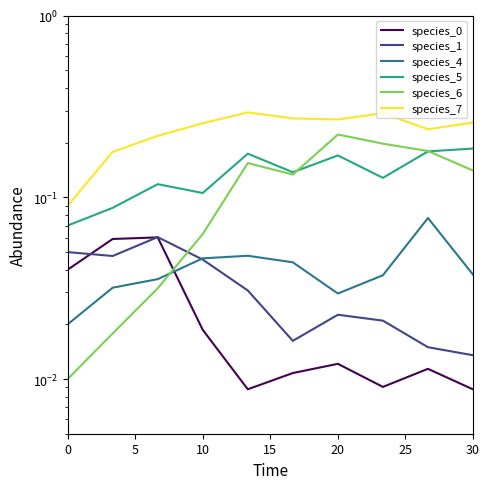

What is the difference between the second highest and minimum values in the species_0 series?

0.1